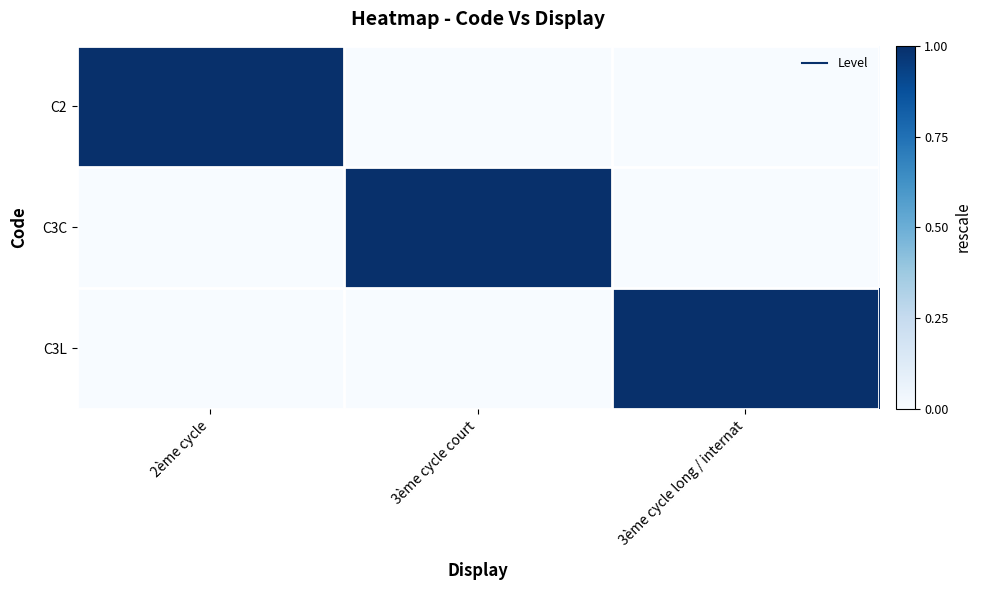

What is the total value across all series at 3ème cycle court?

1